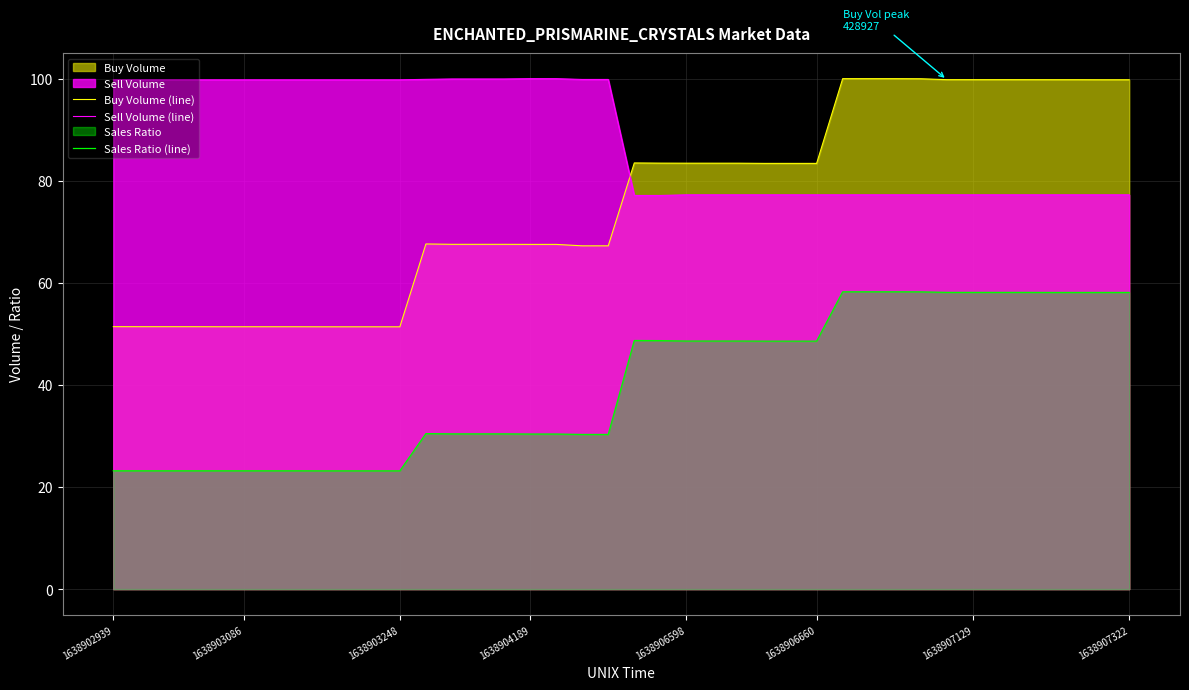

How many values in the Sales Ratio (line) series are below 48?

20